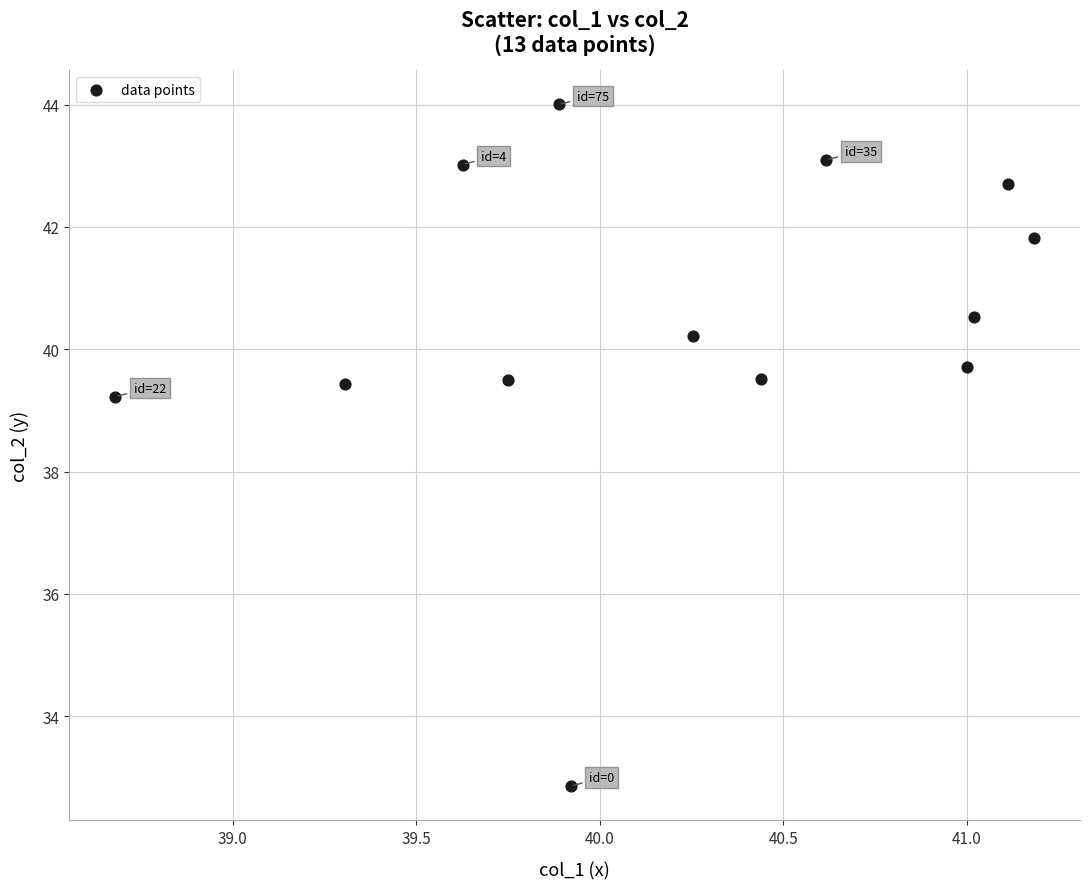

What is the range of X values (max minus min)?

2.5